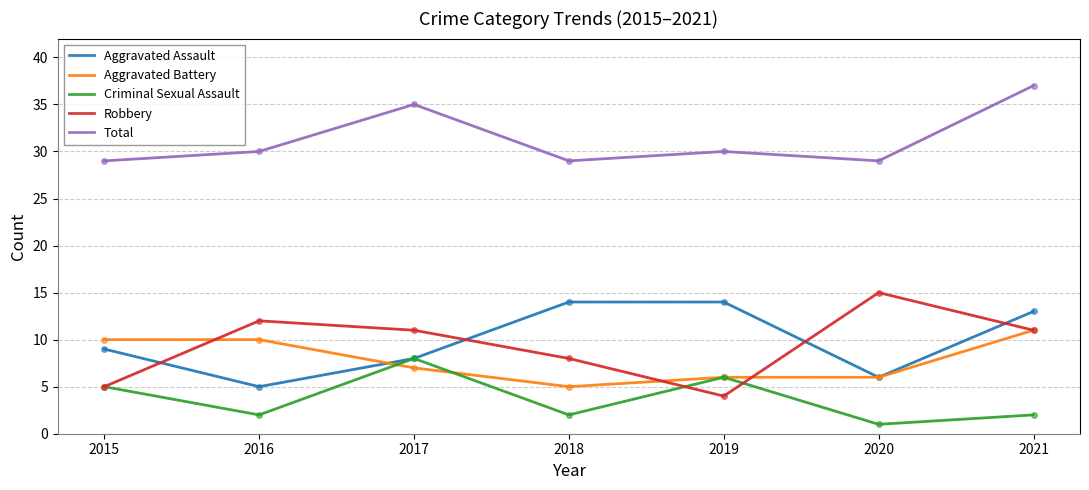

Reading left to right, what are all the values shown in this chart?

Aggravated Assault: 2015=9	2016=5	2017=8	2018=14	2019=14	2020=6	2021=13
Aggravated Battery: 2015=10	2016=10	2017=7	2018=5	2019=6	2020=6	2021=11
Criminal Sexual Assault: 2015=5	2016=2	2017=8	2018=2	2019=6	2020=1	2021=2
Robbery: 2015=5	2016=12	2017=11	2018=8	2019=4	2020=15	2021=11
Total: 2015=29	2016=30	2017=35	2018=29	2019=30	2020=29	2021=37